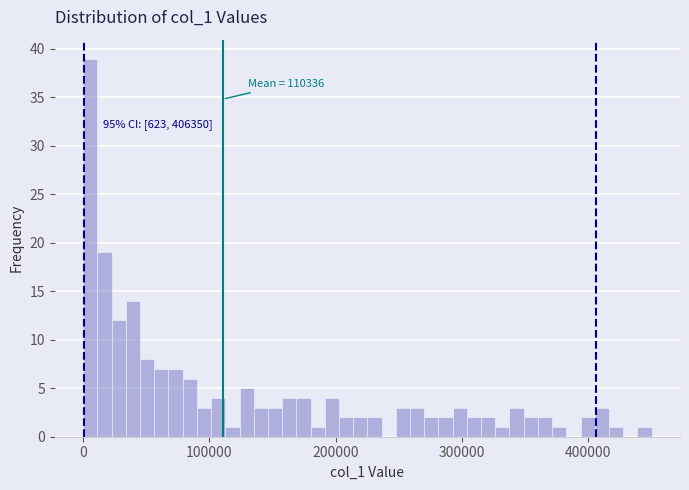

Read against the x-axis, roughly where is the centre of the tallest bar?

10000